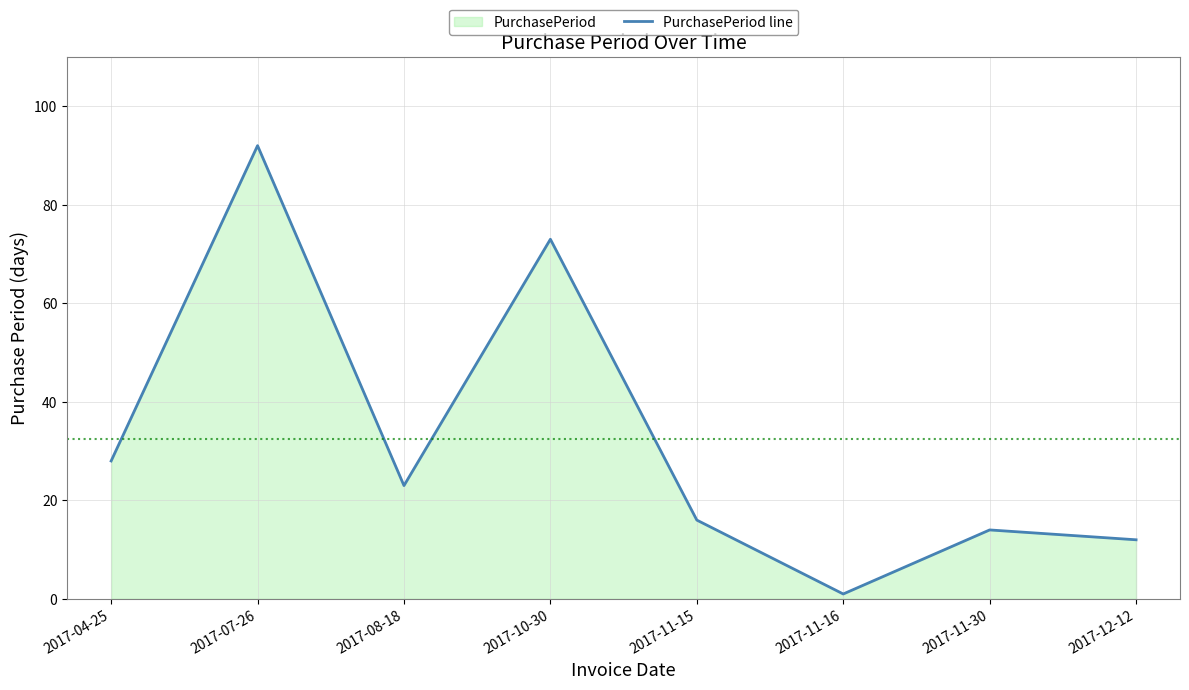

Reading right to left, list all the values displayed in this chart.

12	14	1	16	73	23	92	28